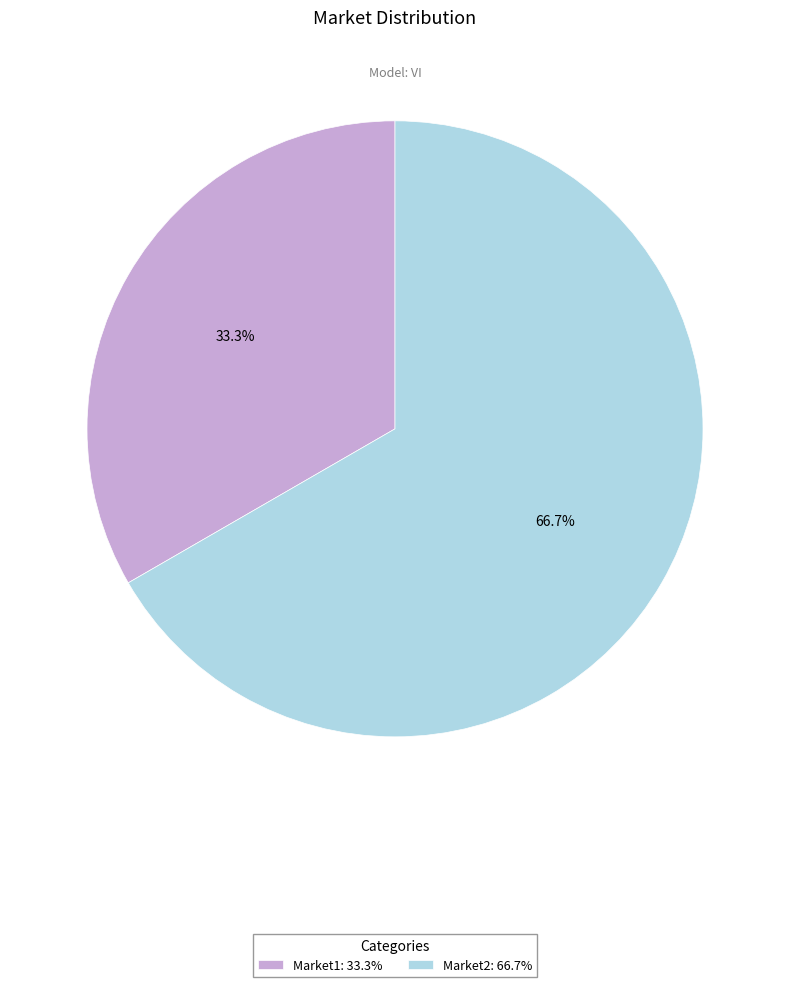

Rank the categories by value from lowest to highest.

Market1, Market2